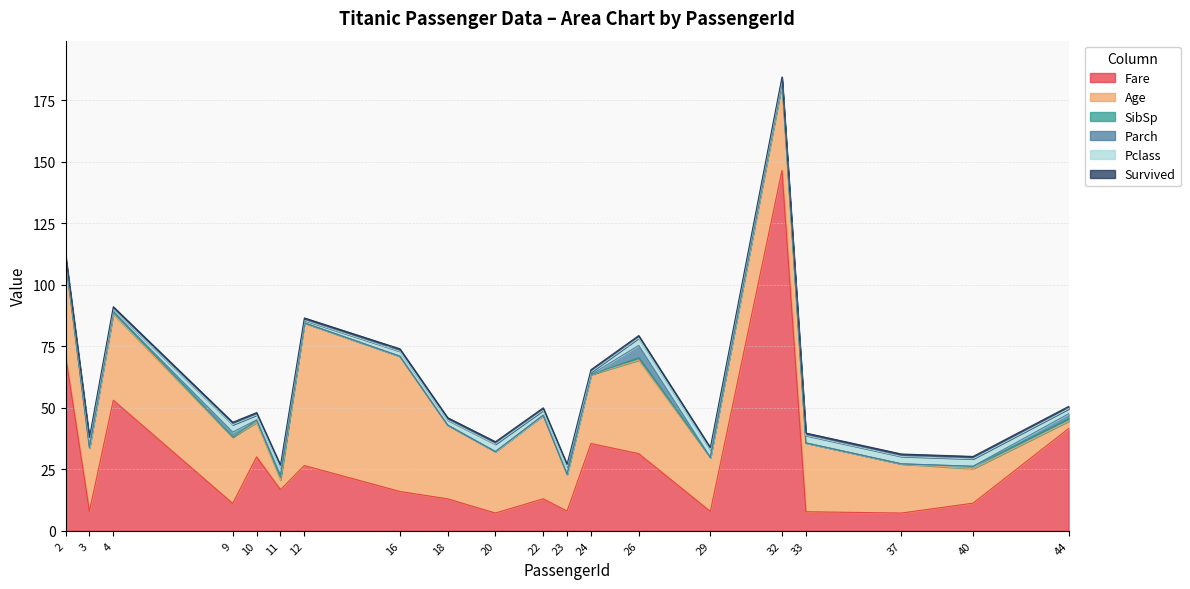

What are all the series names shown in the legend?

Fare, Age, SibSp, Parch, Pclass, Survived